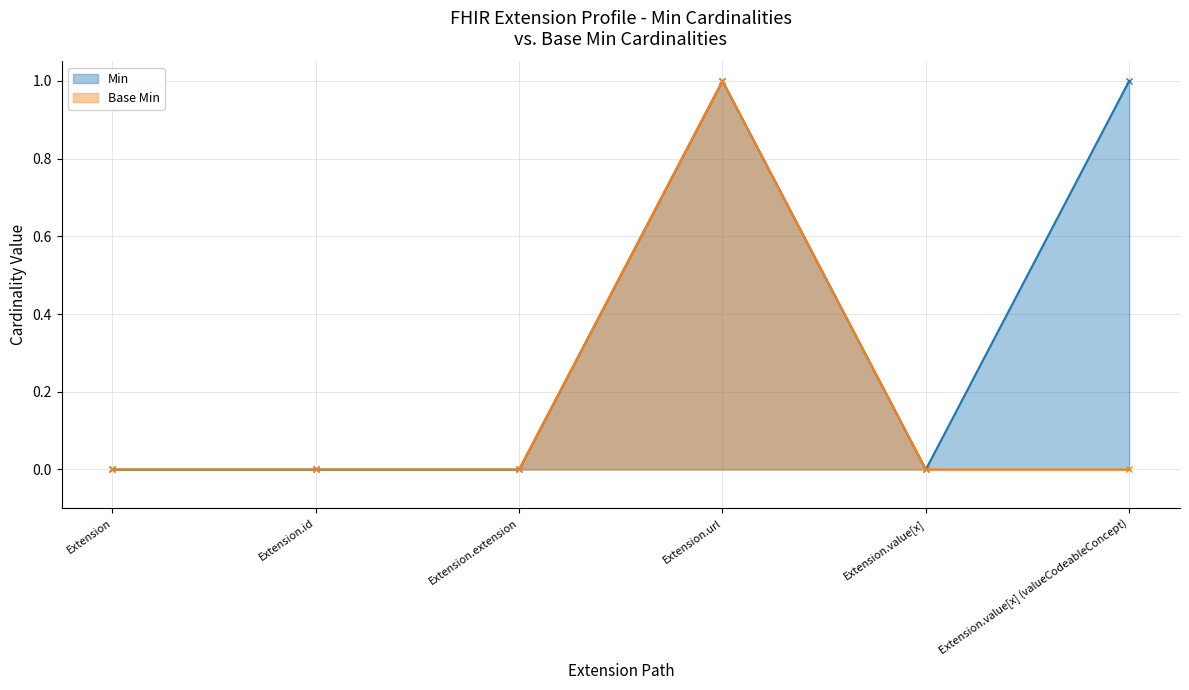

What is the maximum value shown in the chart?

1